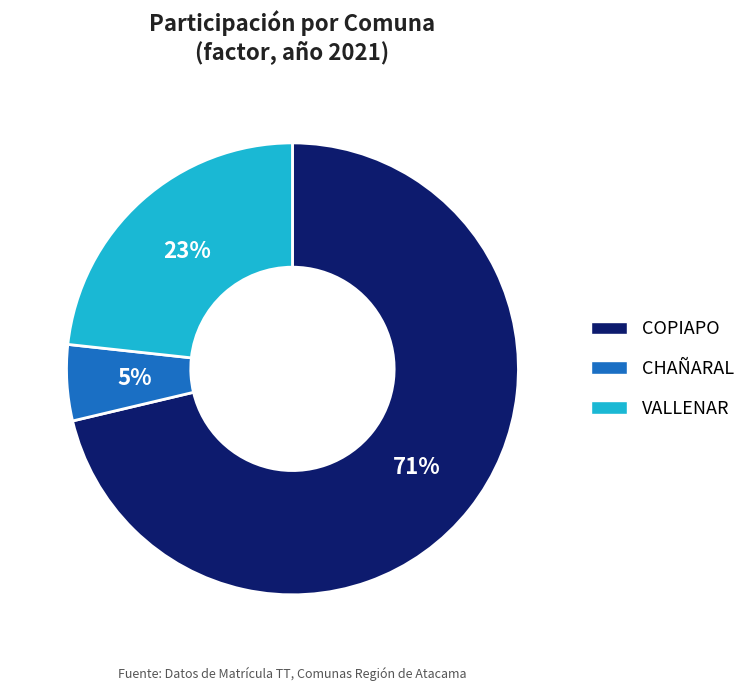

Rank the categories by value from lowest to highest.

CHAÑARAL, VALLENAR, COPIAPO